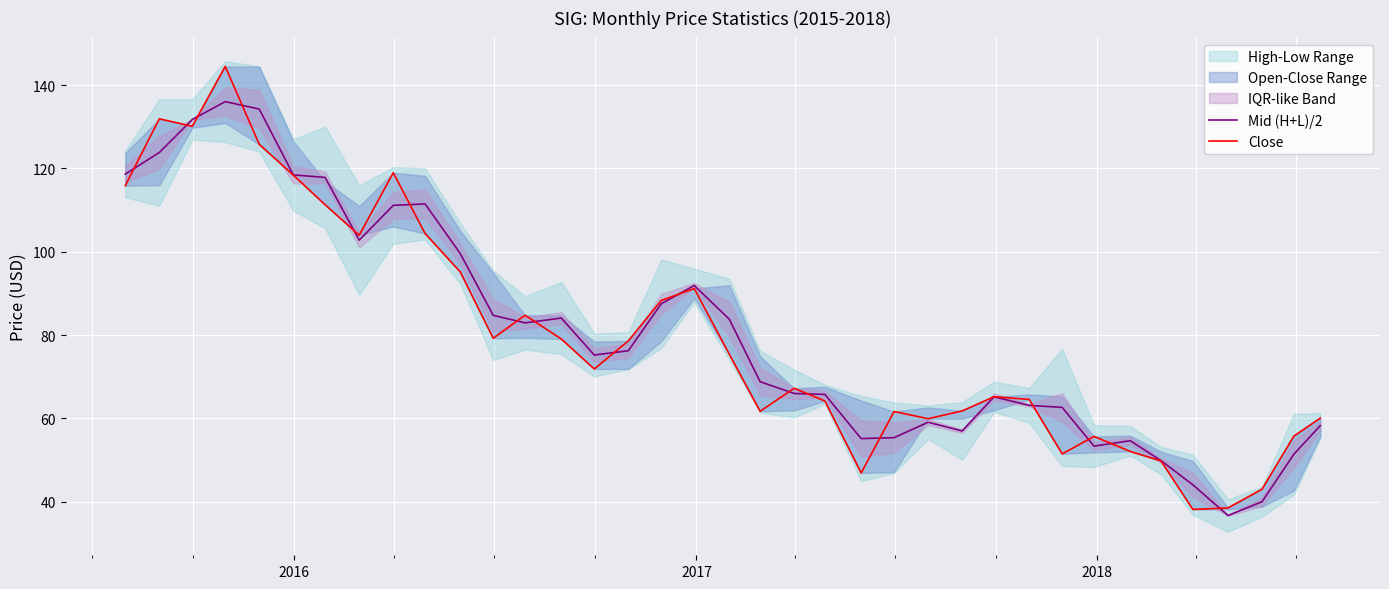

In Close, how many points are lower than both neighbors (excluding endpoints)?

9